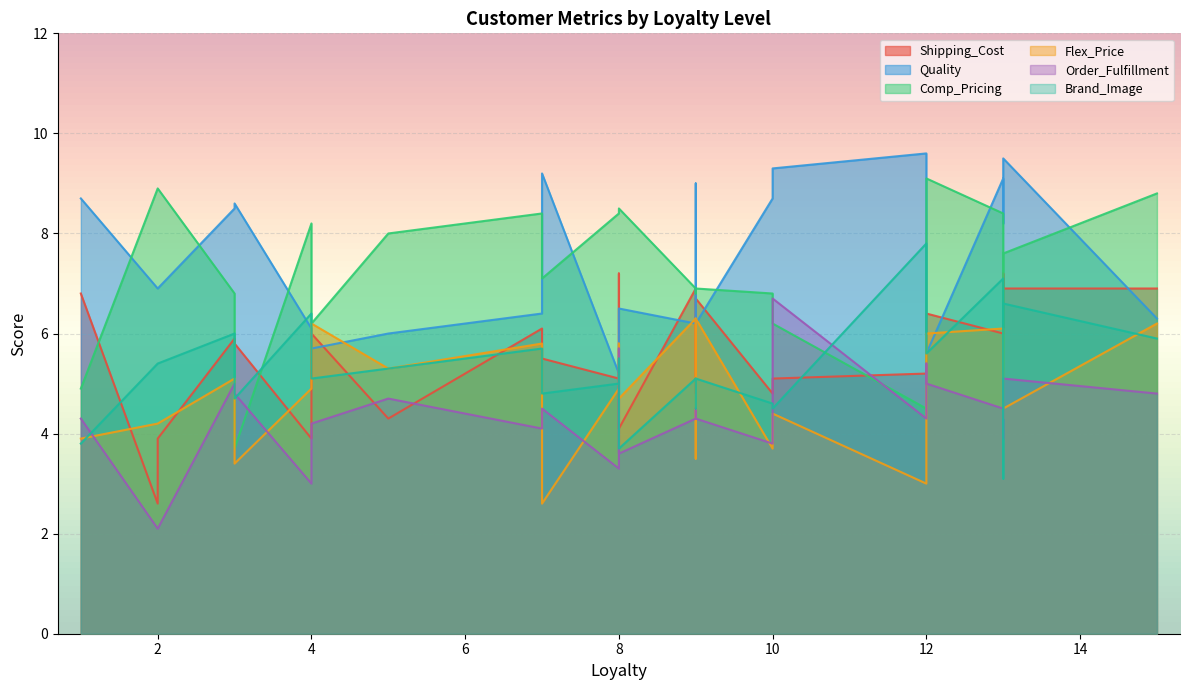

What is the sum of all Order_Fulfillment values?

108.0